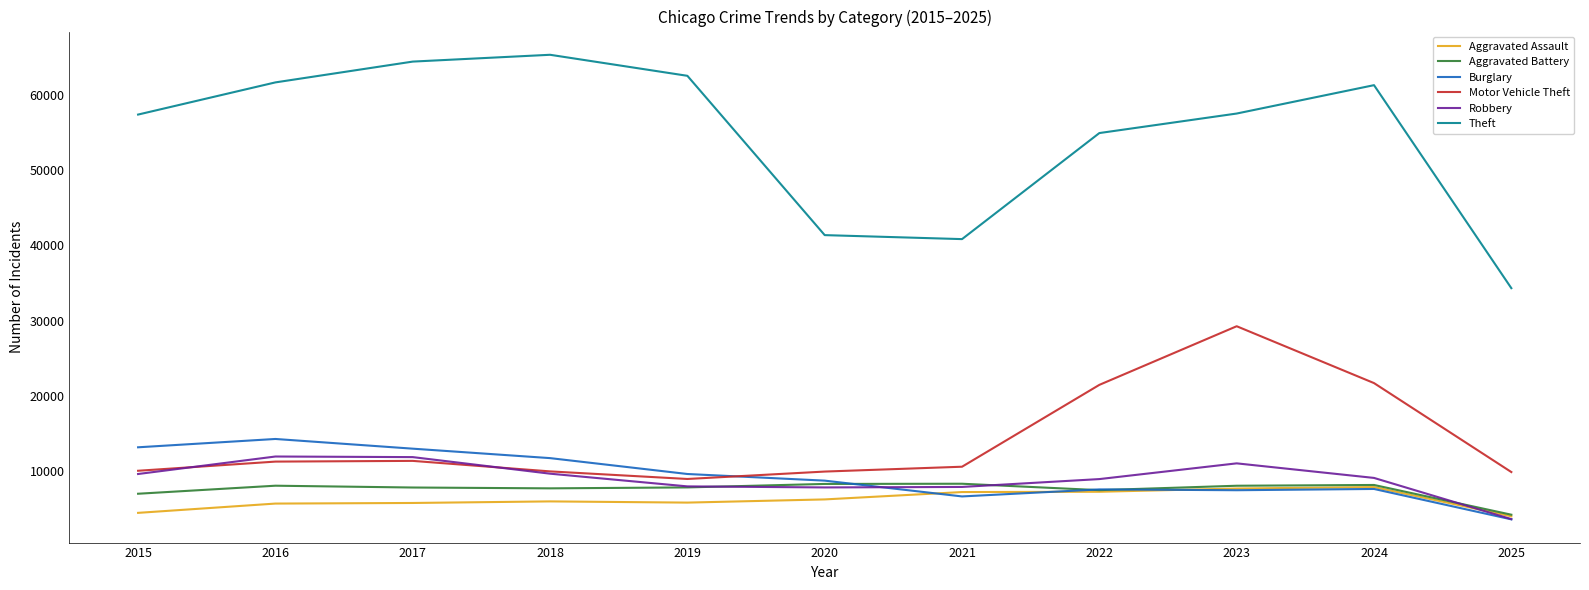

The Burglary series shows 7594 at 2022. True or false?

True